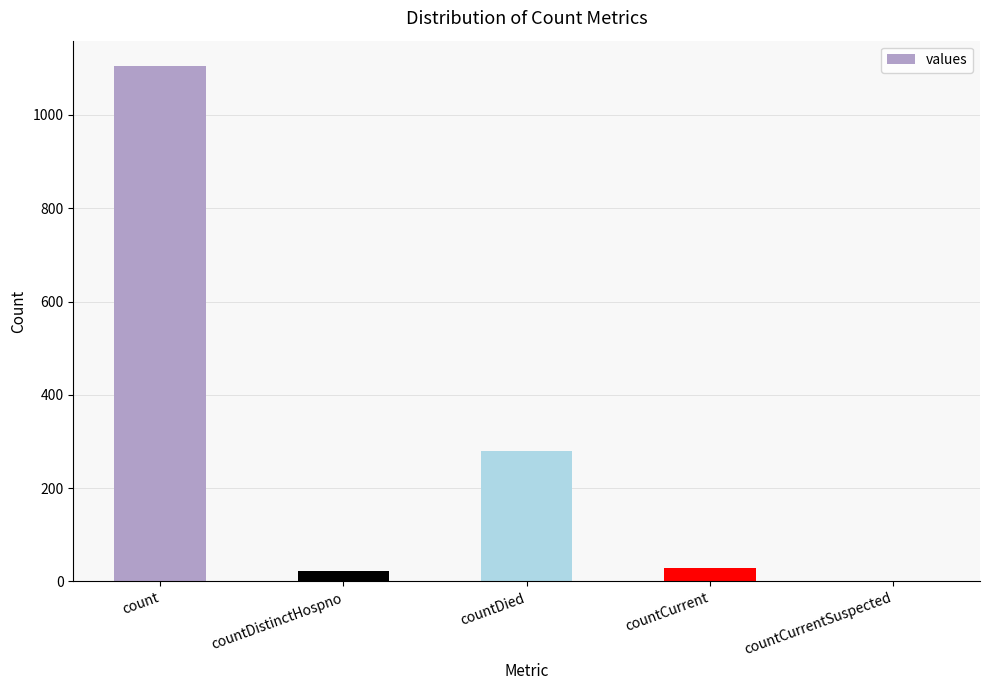

How many positive values are there?

4